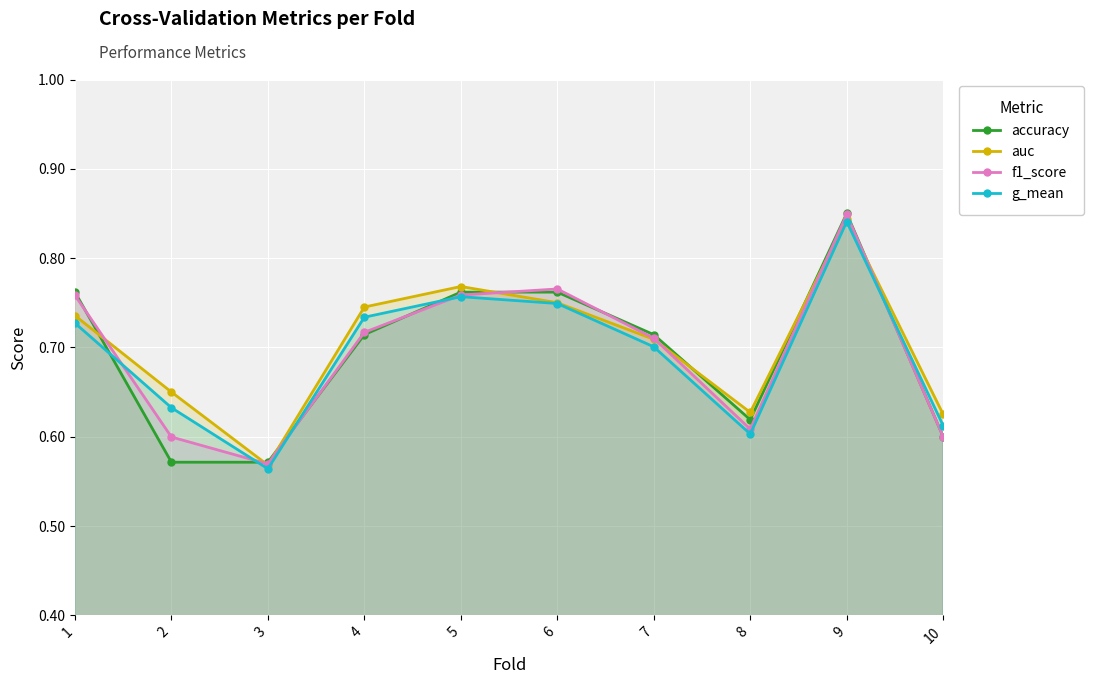

True or false: f1_score has a value of 0.7 at 7.

True